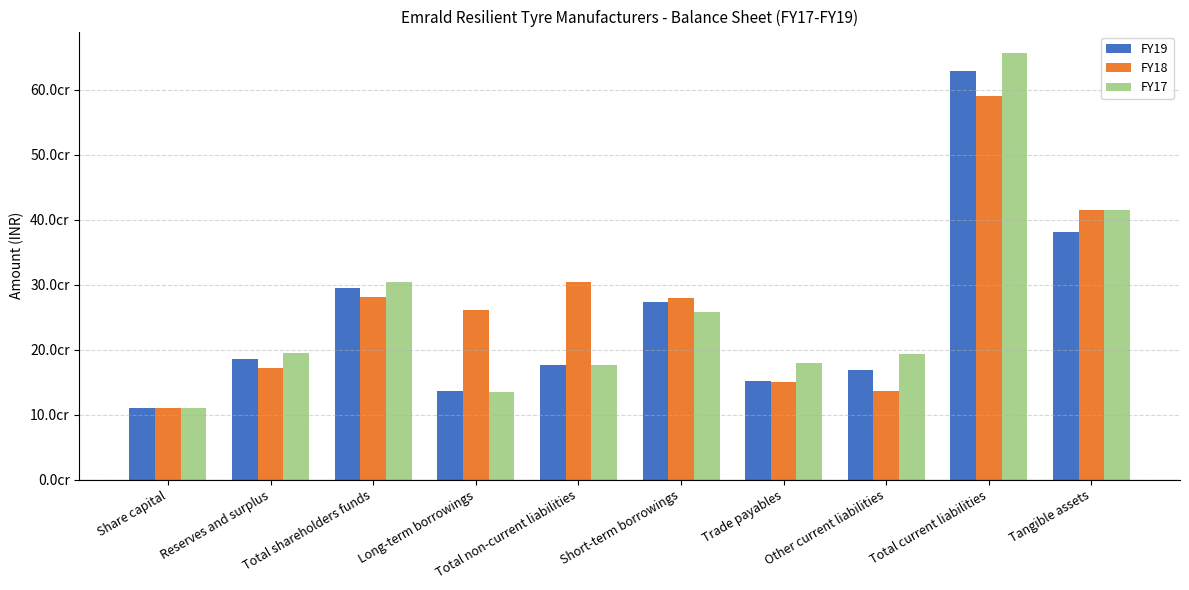

What are all the series names shown in the legend?

FY19, FY18, FY17